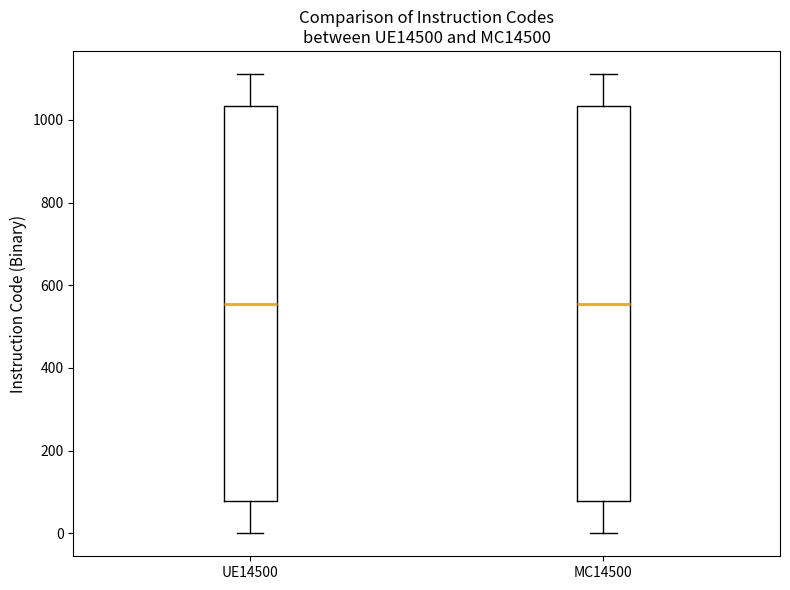

Reading left to right, read every box against the y-axis: the position of its median line, the range the box covers, and the ends of its whiskers. The values are not printed on the chart, so give them approximately, as read against the axis.

UE14500: median 560, box 80 to 1040, whiskers 0 to 1120
MC14500: median 560, box 80 to 1040, whiskers 0 to 1120